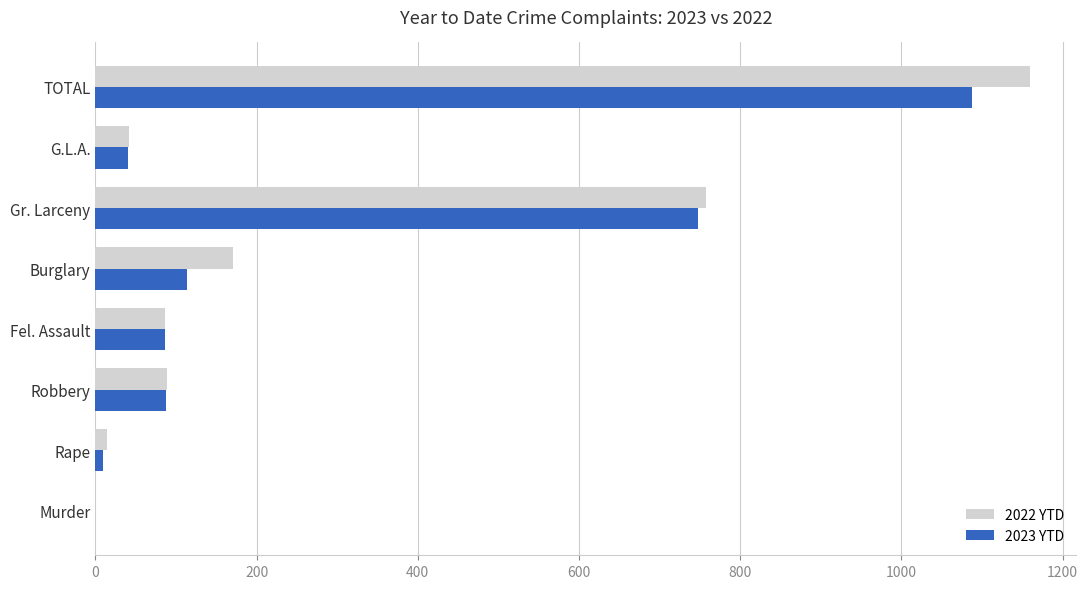

How many values in 2022 YTD are above zero?

7